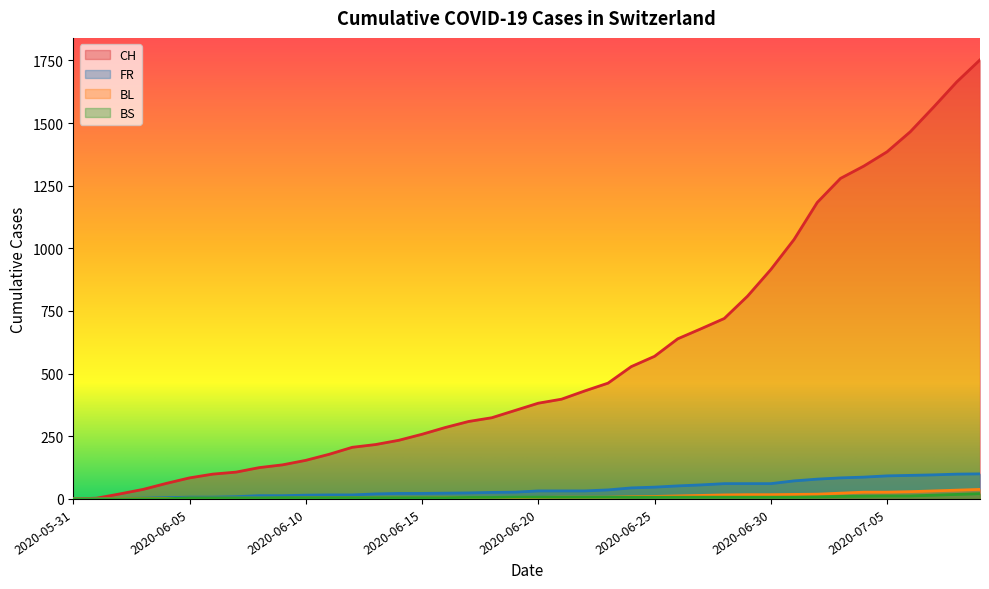

What is the value of the FR point at the 14th from the left?

20